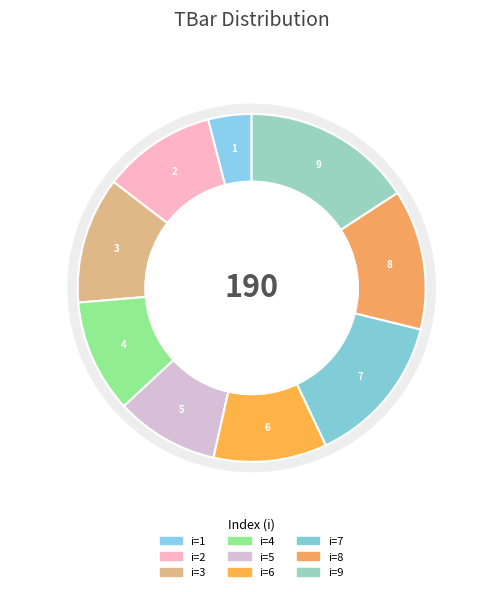

True or false: 9 accounts for 16% of the total.

True